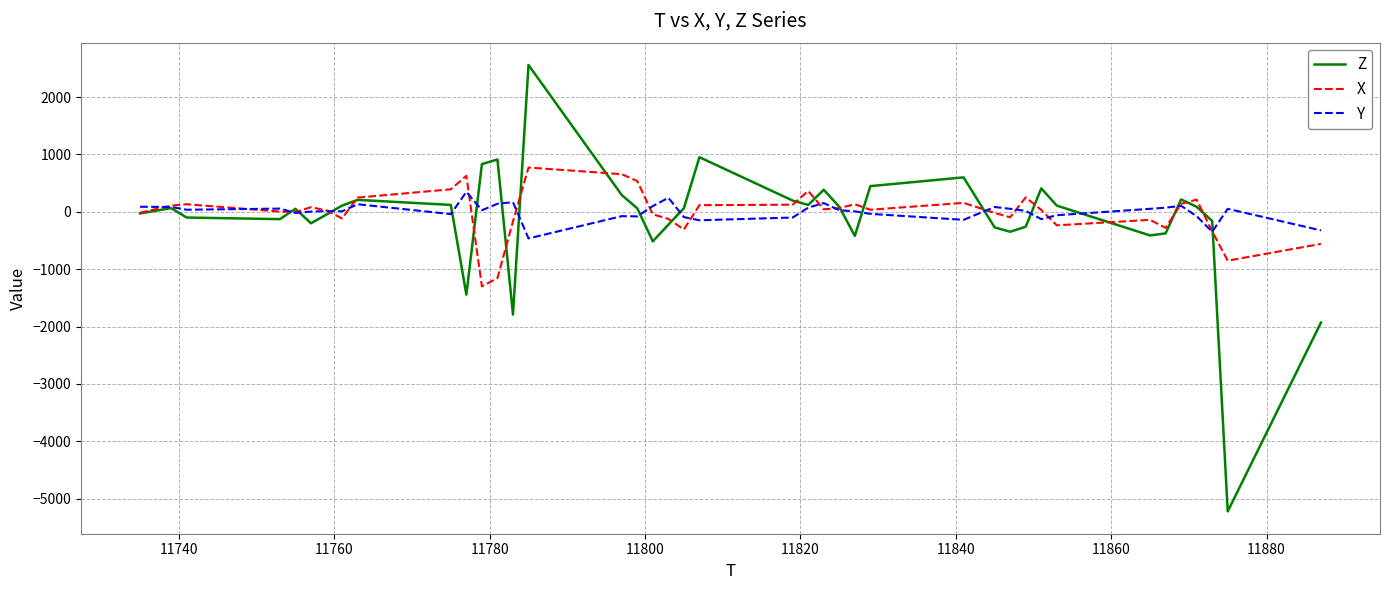

What is the minimum value for Z?

-5224